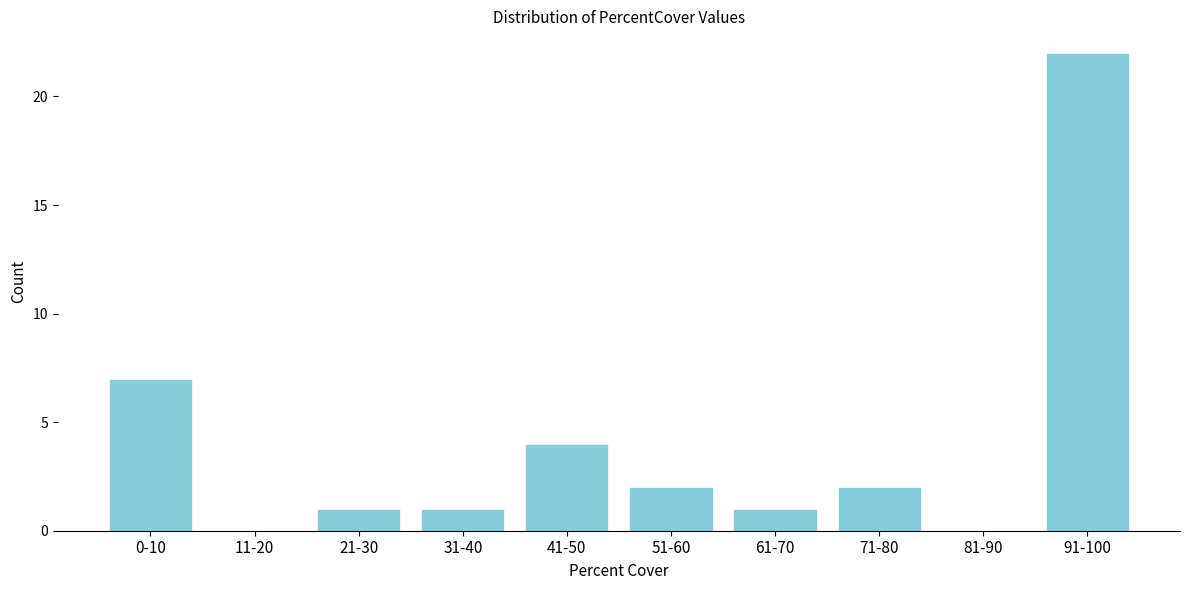

Reading right to left, extract all data points from this chart.

91-100=22	81-90=0	71-80=2	61-70=1	51-60=2	41-50=4	31-40=1	21-30=1	11-20=0	0-10=7